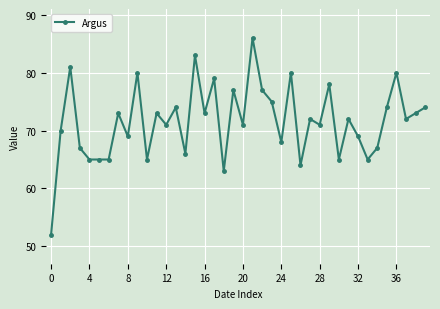

Does the chart display data point markers on the line(s)?

Yes